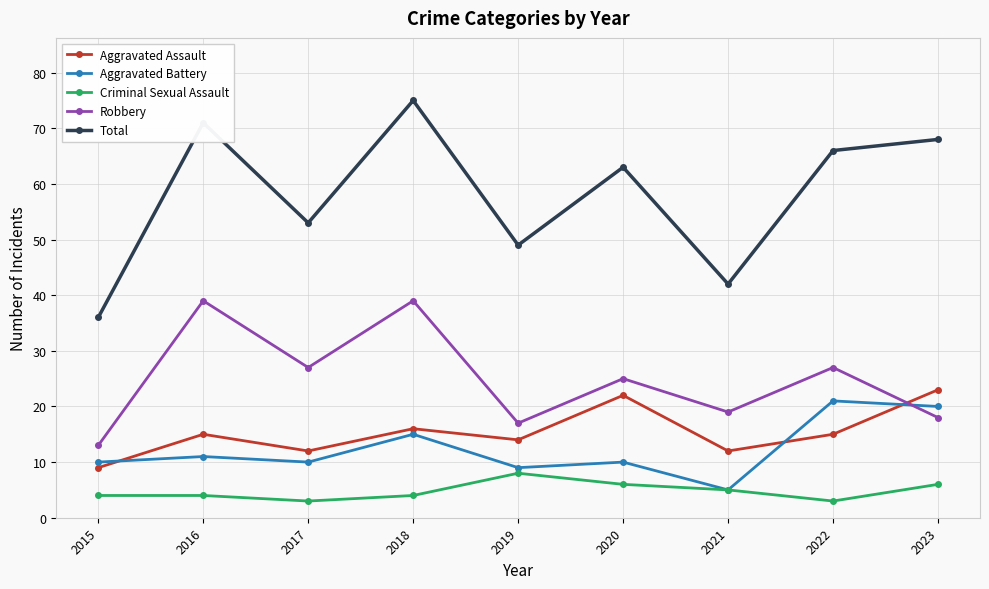

What are all the series names shown in the legend?

Aggravated Assault, Aggravated Battery, Criminal Sexual Assault, Robbery, Total